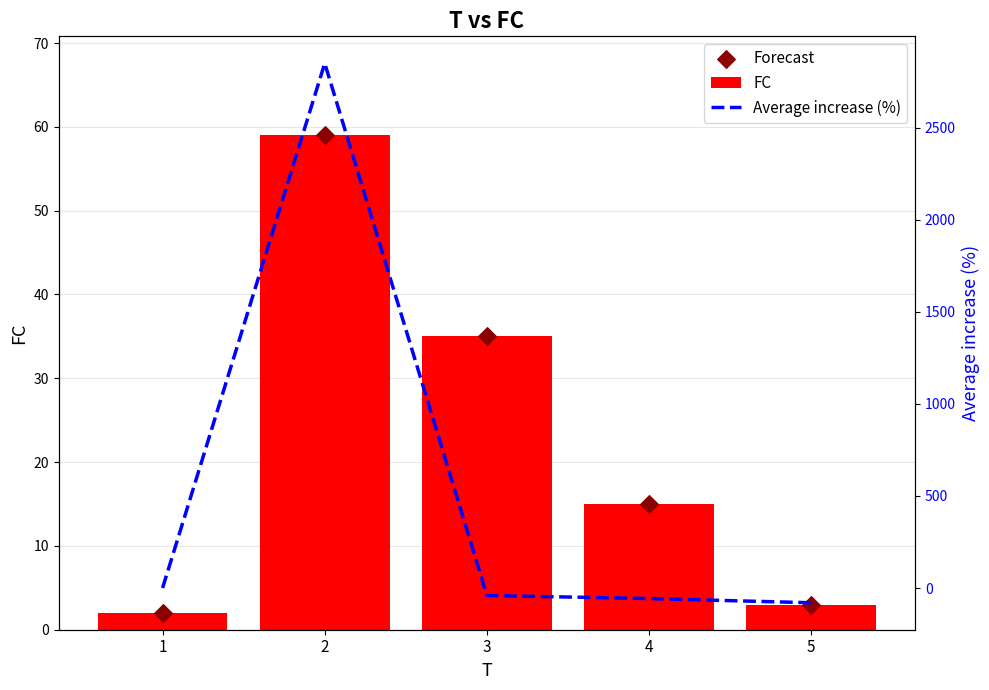

Is the value of Forecast at 4 greater than the value of Average increase (%) at 3?

Yes